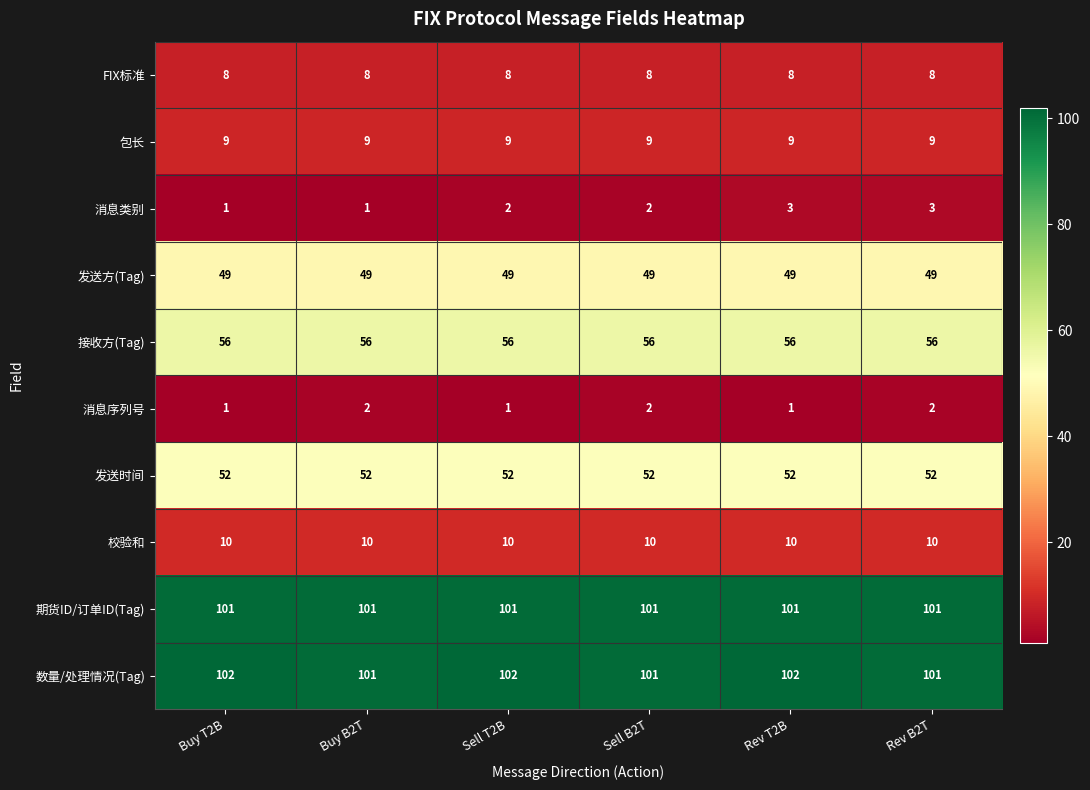

What is the difference between the highest and lowest values at Rev T2B?

101